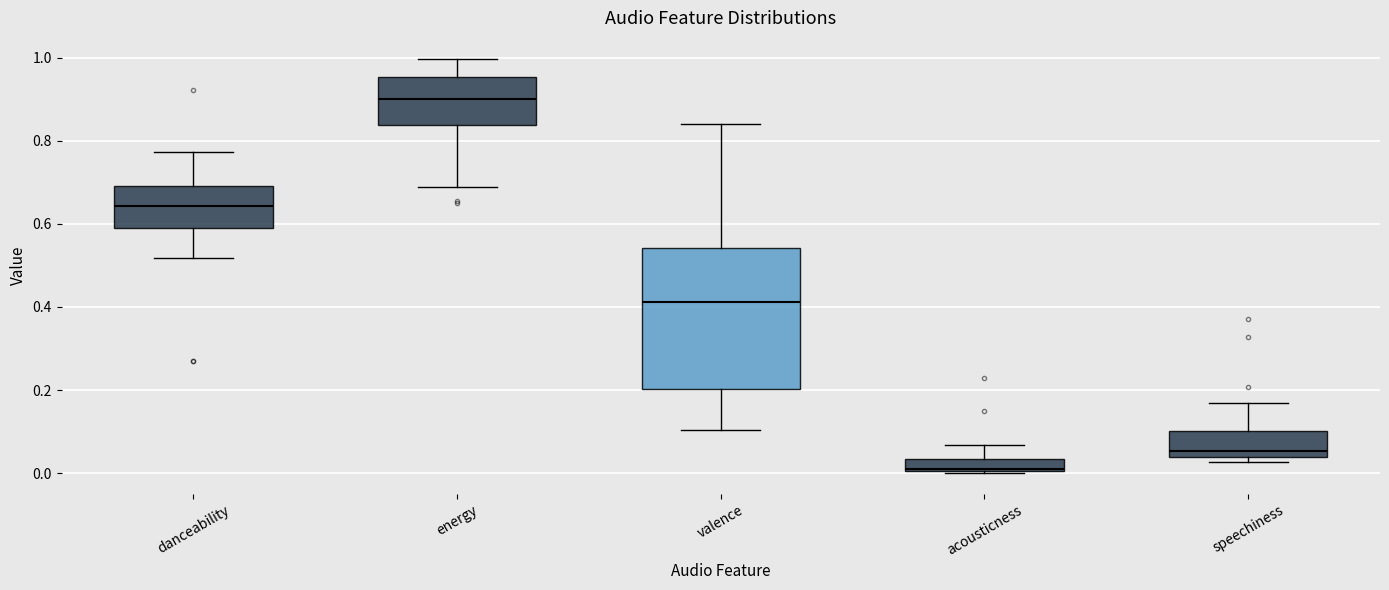

Which box's median line is the lowest?

acousticness